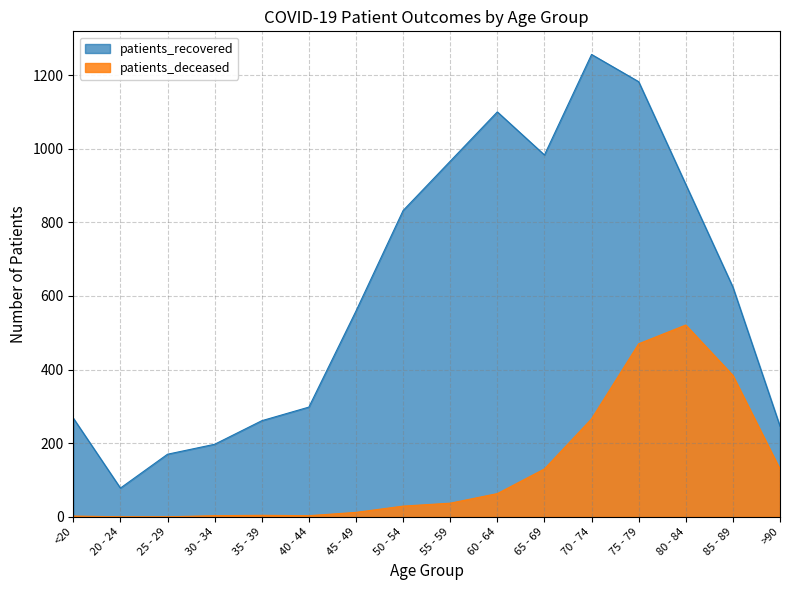

List the series in order of their overall mean, lowest first.

patients_deceased, patients_recovered